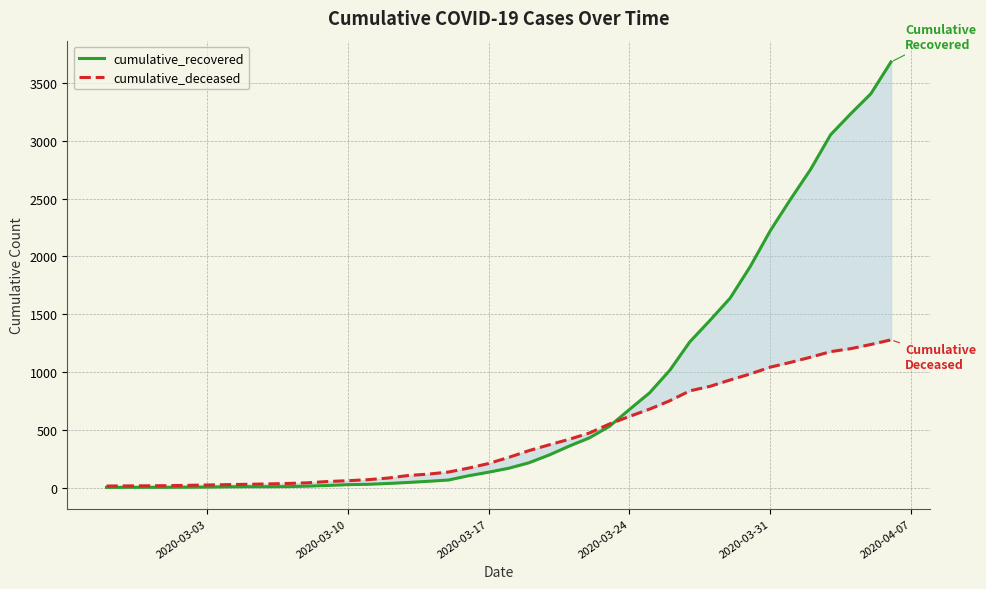

What is the total value across all series at 2020-03-24?

1292